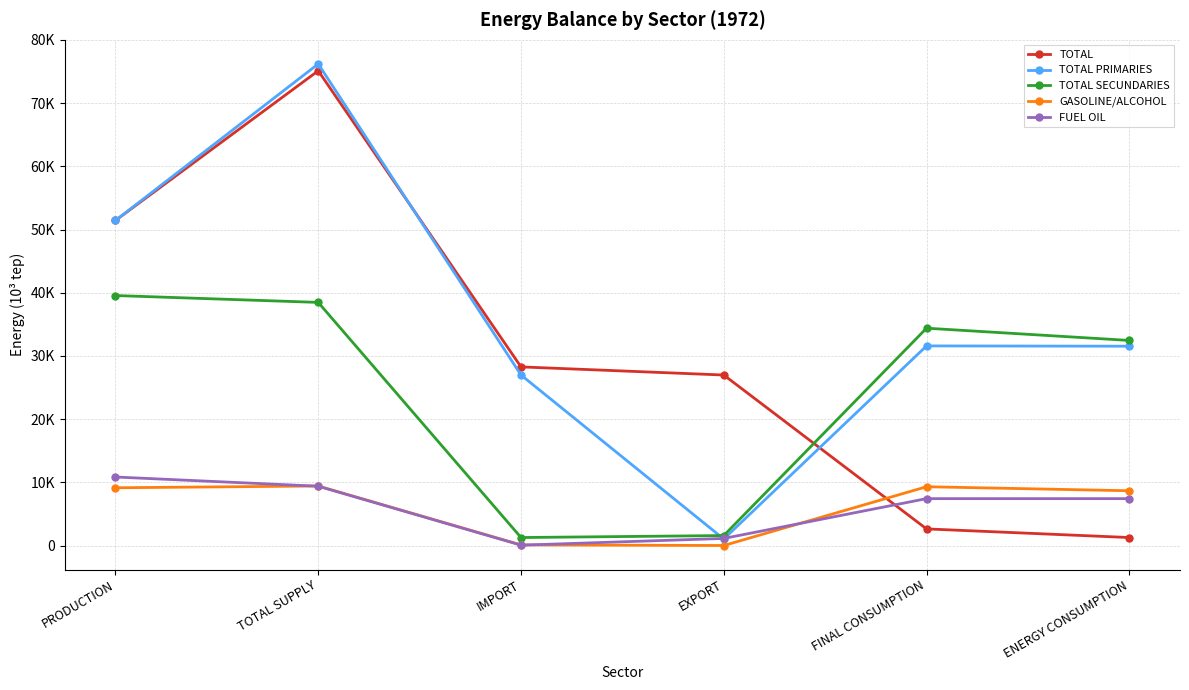

What is the difference between the maximum and minimum values in the GASOLINE/ALCOHOL series?

9412.4